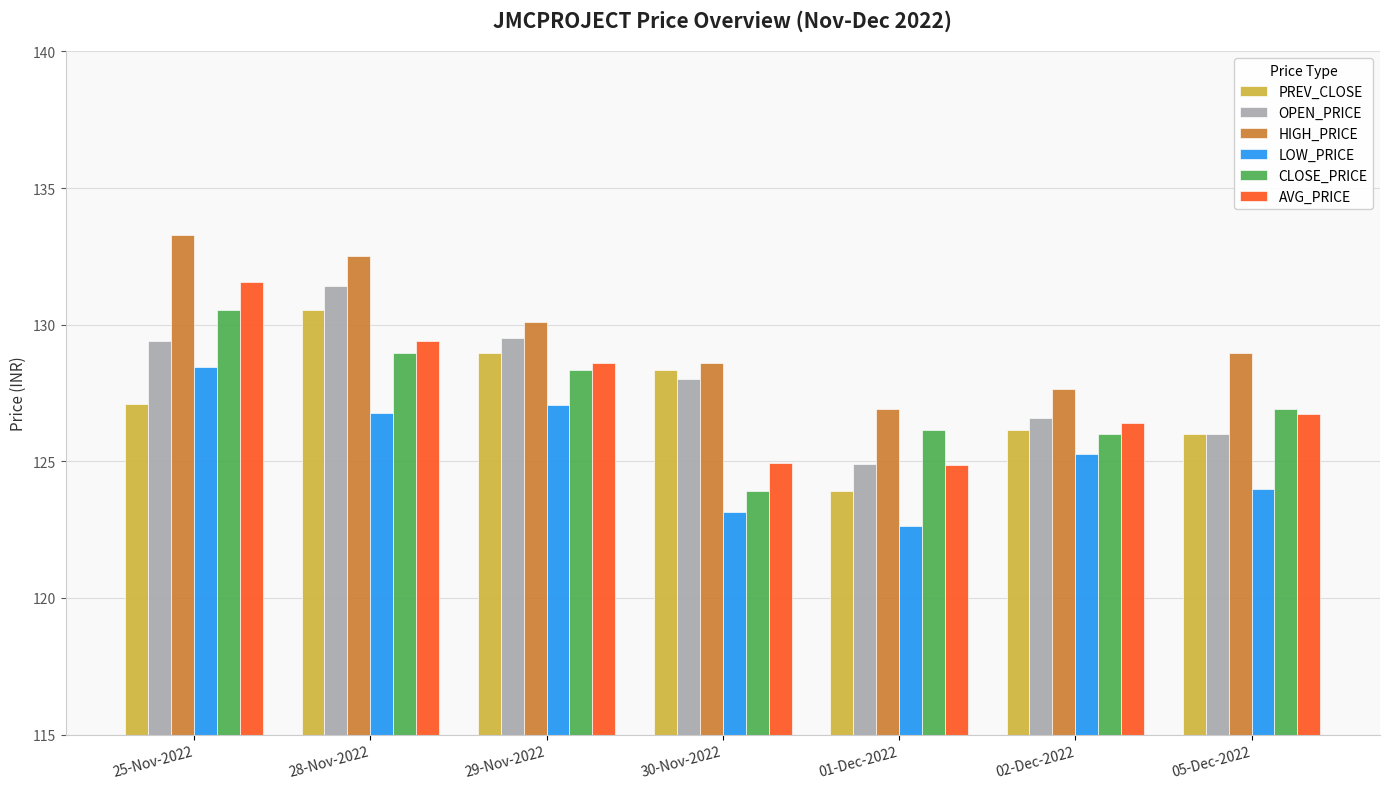

What is the approximate value of LOW_PRICE at 05-Dec-2022?

124.0